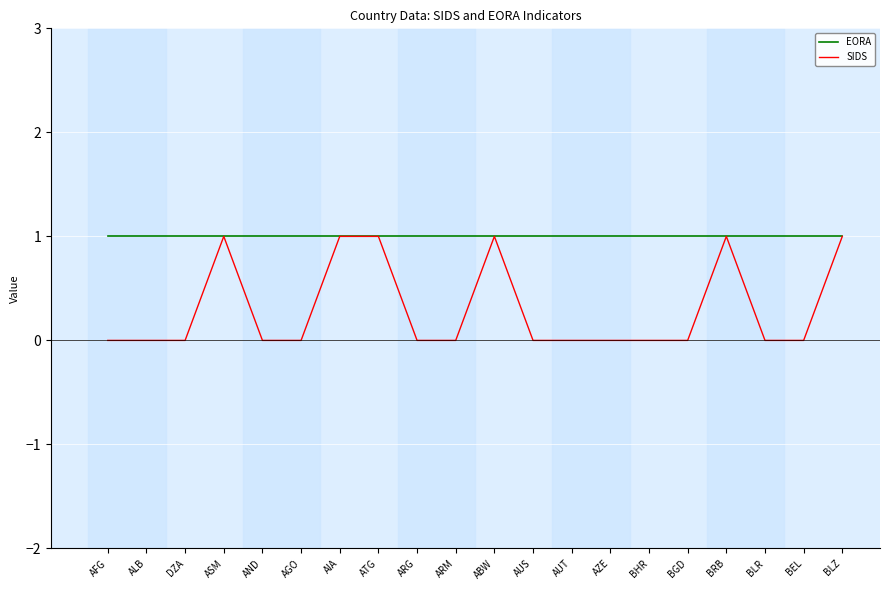

True or false: EORA has a value of 1 at BHR.

True